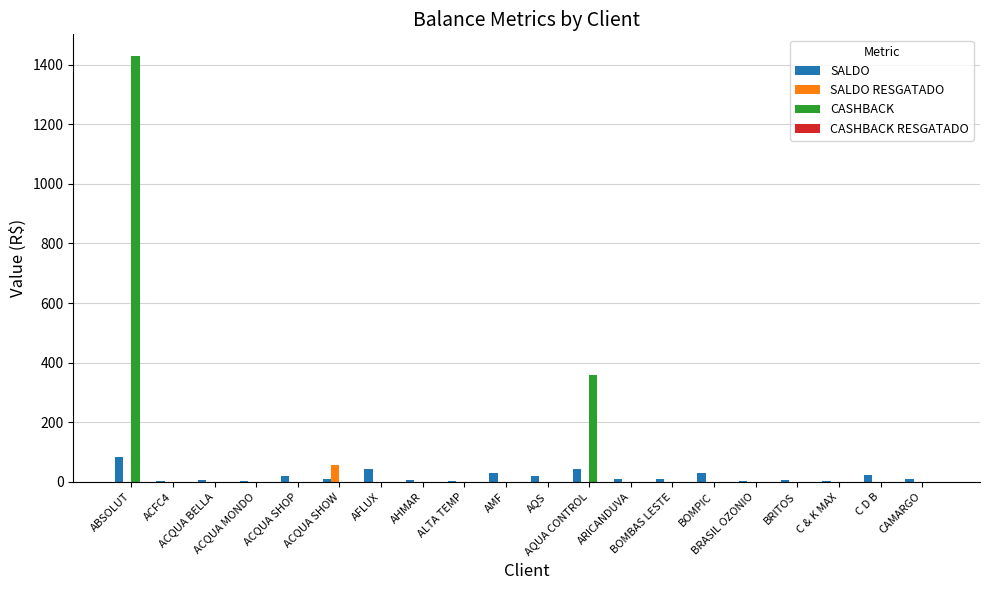

Which category has the highest value in the SALDO series?

ABSOLUT